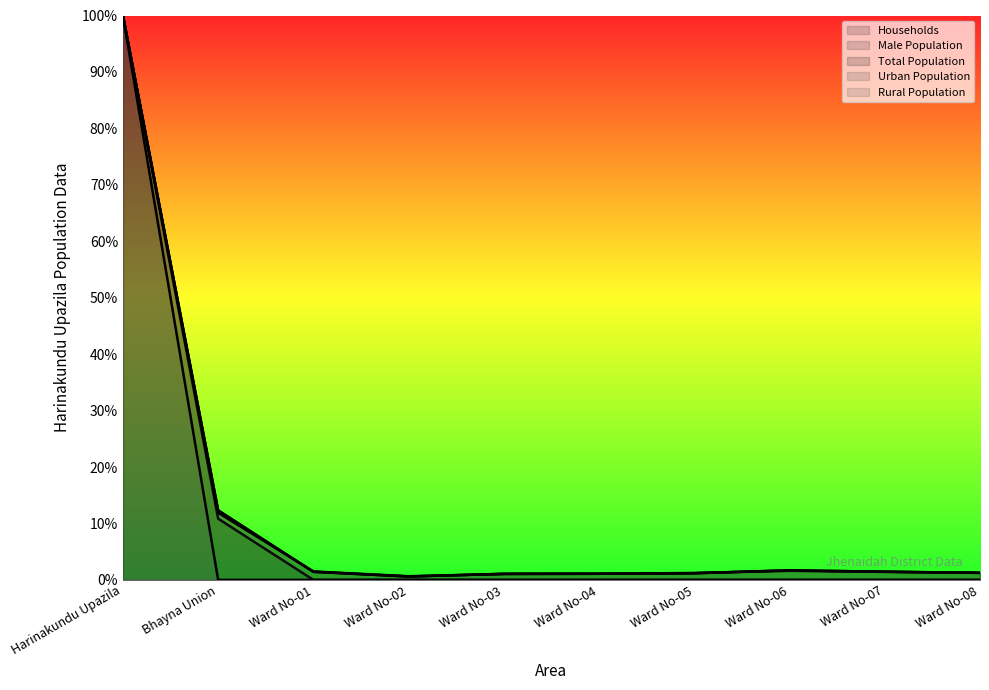

What is the greatest value displayed?

100.0